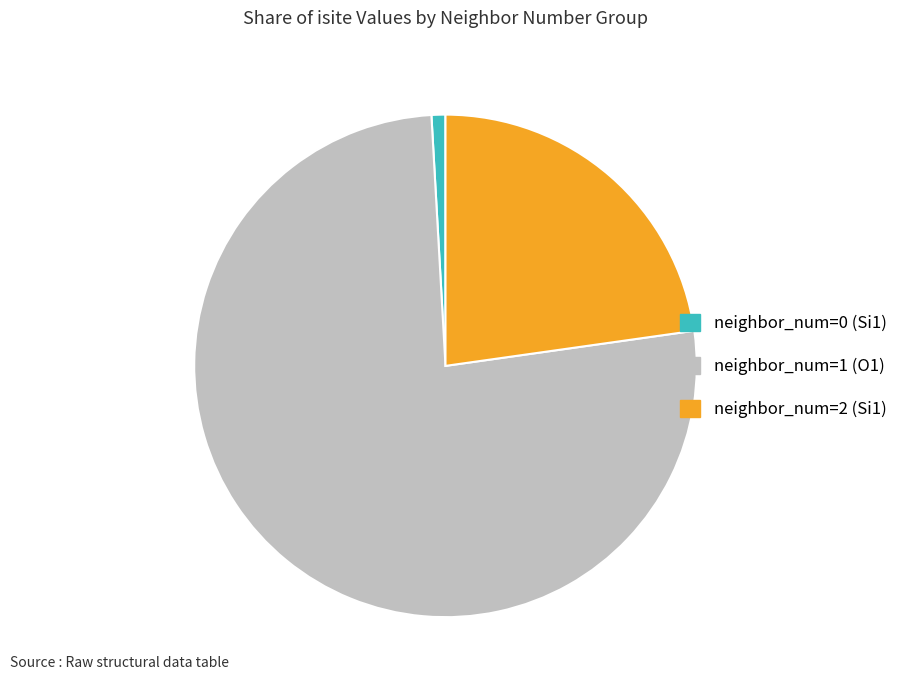

Is the sum of neighbor_num=1 (O1) and neighbor_num=2 (Si1) greater than half?

Yes